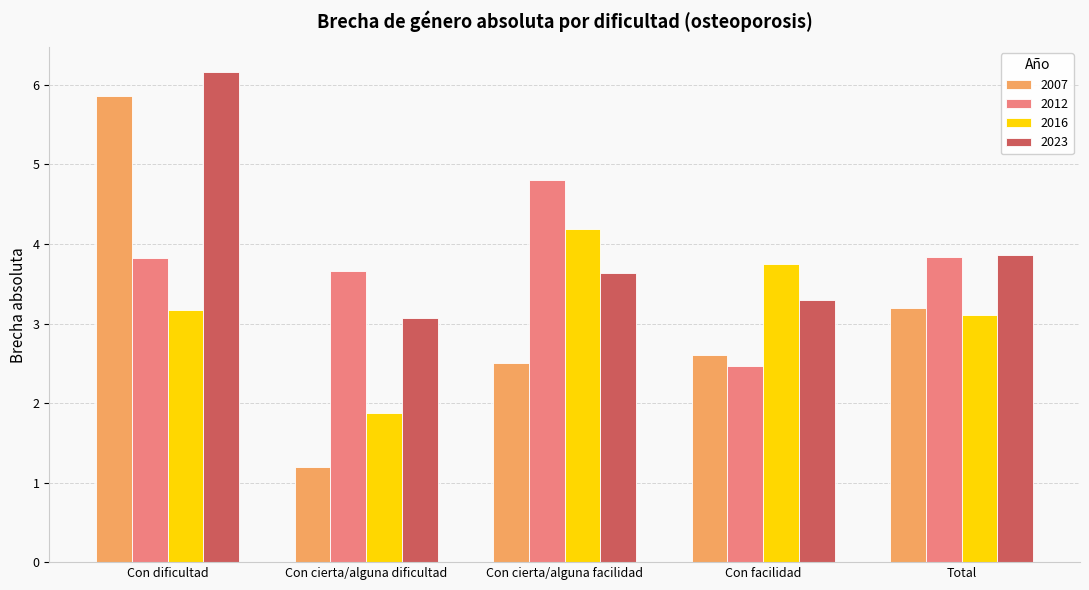

Does the chart contain any negative values?

No